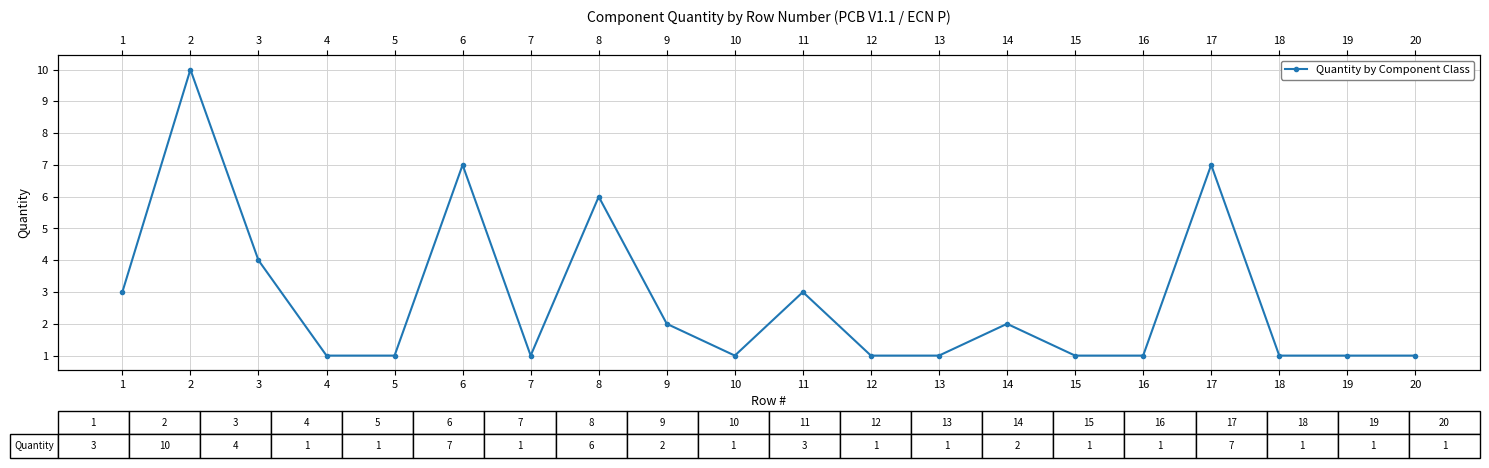

List the labels in order of value, smallest first.

4, 5, 7, 10, 12, 13, 15, 16, 18, 19, 20, 9, 14, 1, 11, 3, 8, 6, 17, 2